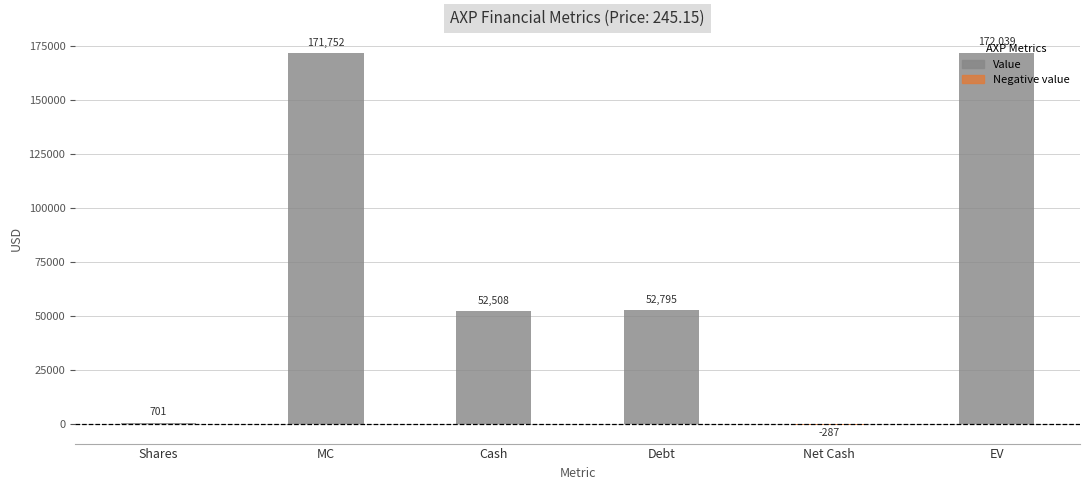

What is the maximum value shown in the chart?

172039.1